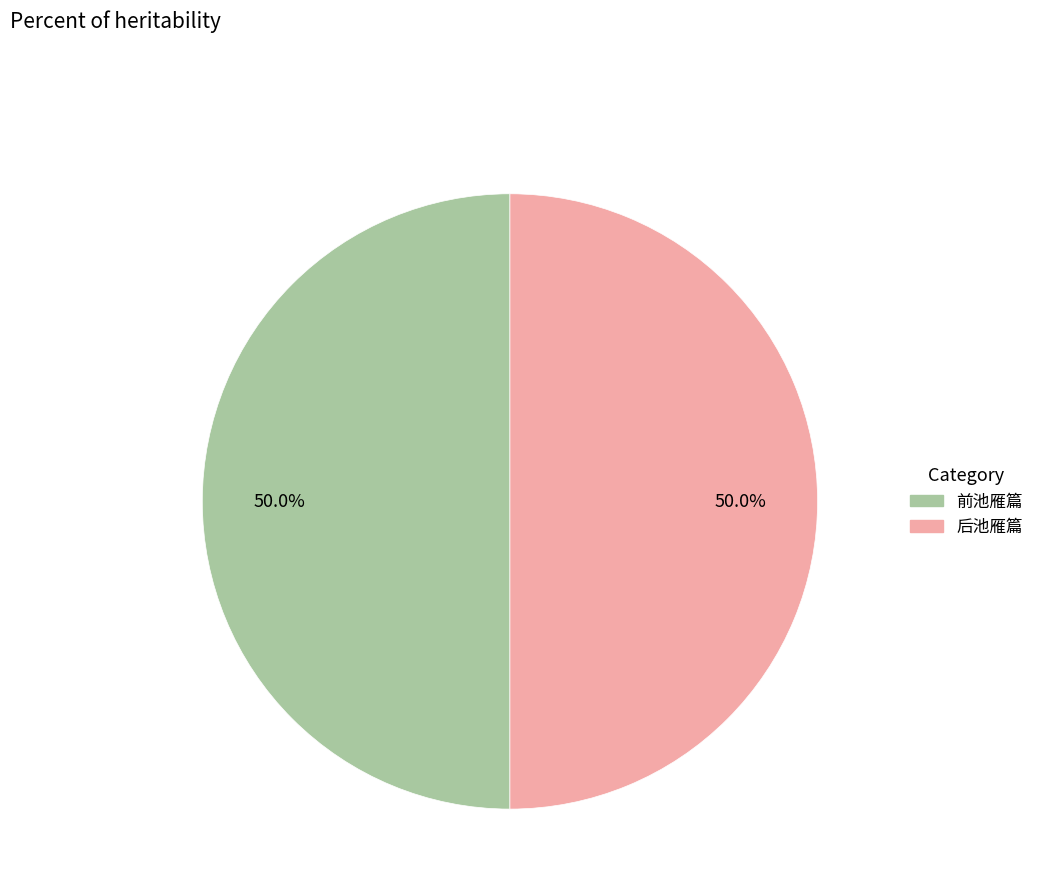

Approximately how many times larger is the value at 后池雁篇 compared to 前池雁篇?

1.0